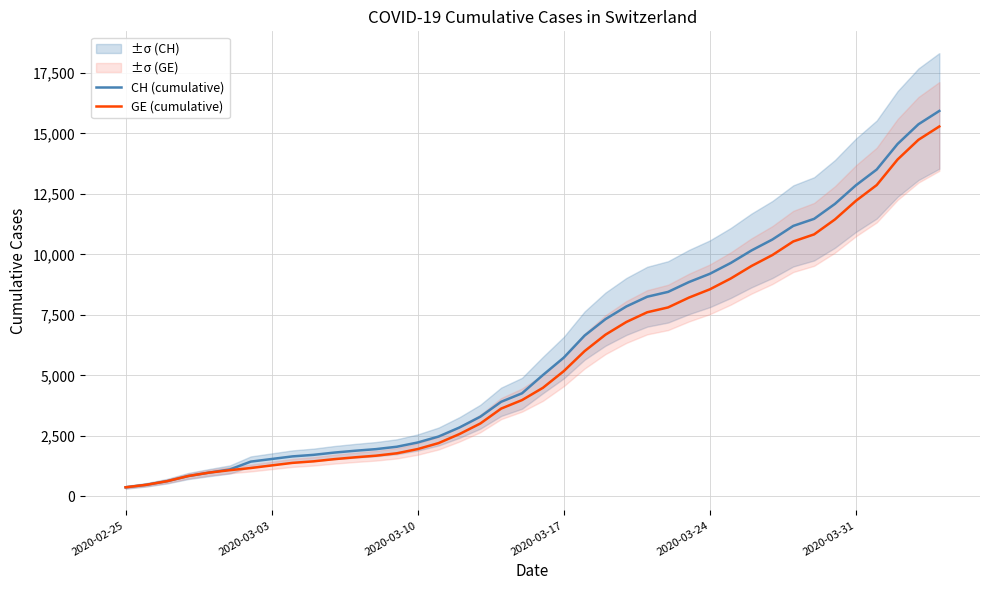

Rank the series by their average value, from lowest to highest.

GE (cumulative), CH (cumulative)